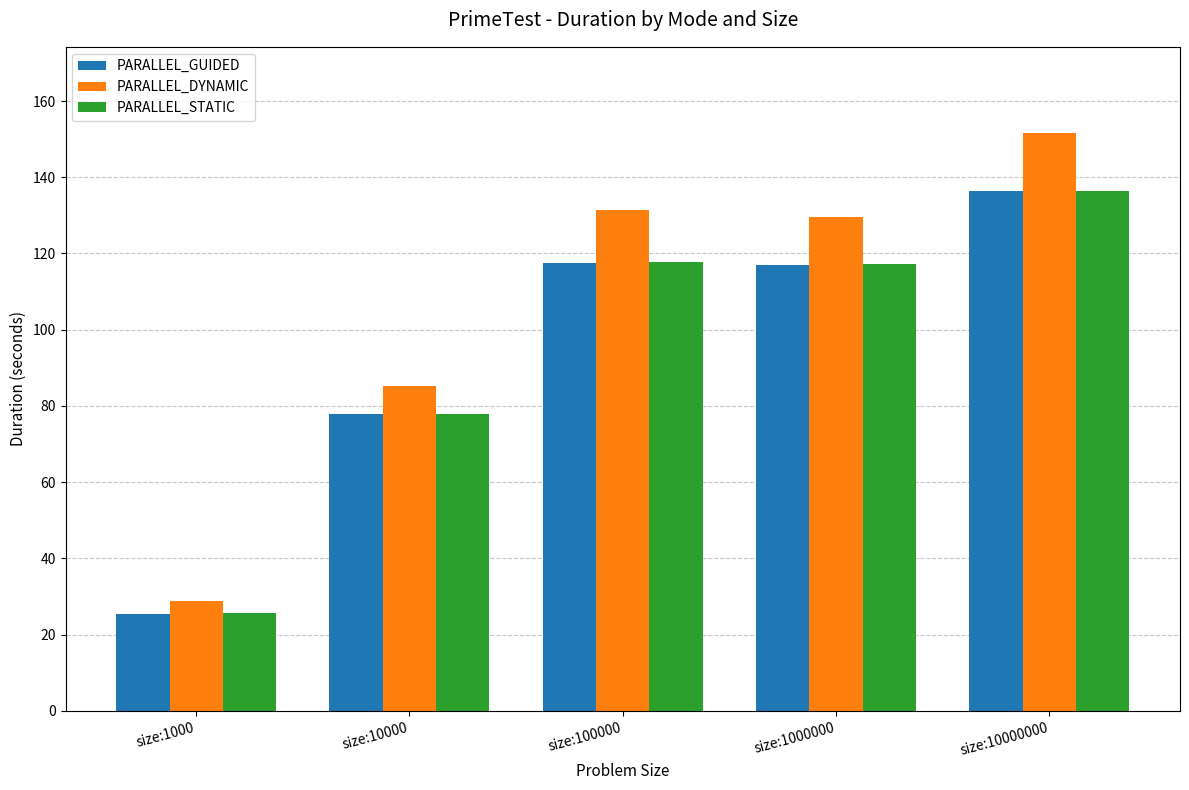

What is the average value of the PARALLEL_STATIC series?

95.0